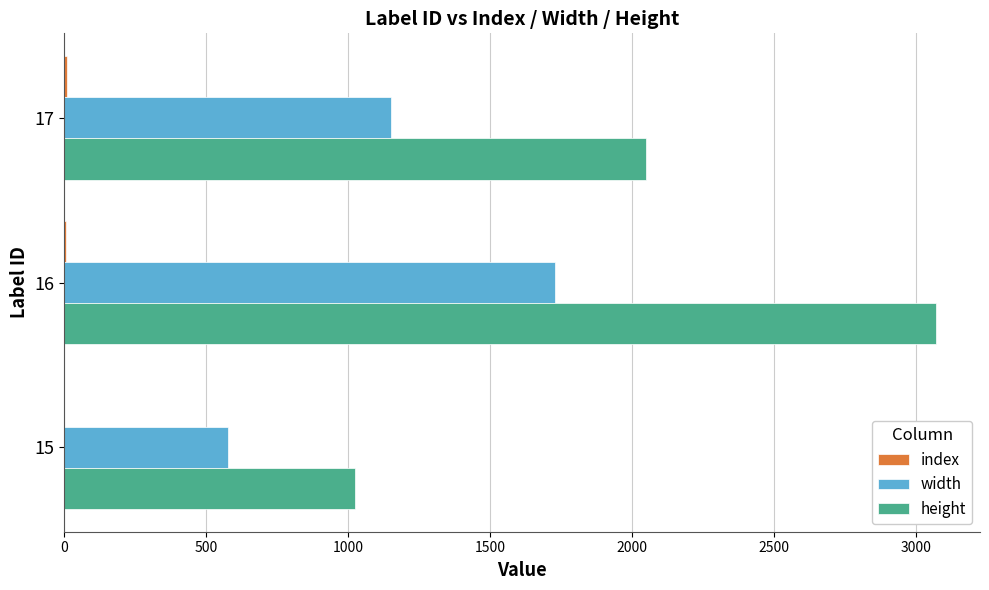

How many distinct data groups are displayed?

3